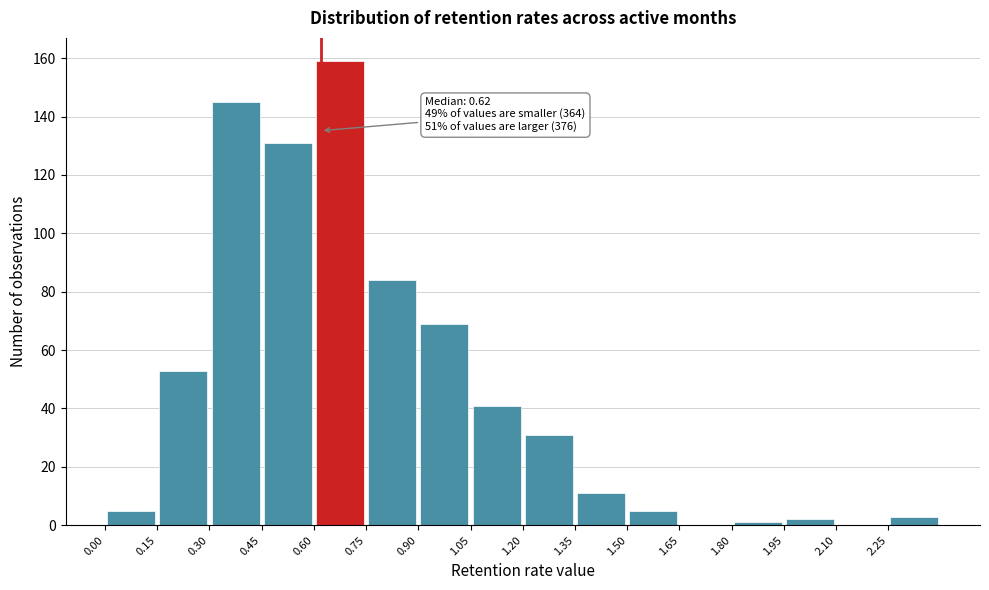

Which range on the x-axis has the tallest bar?

0.60 to 0.75